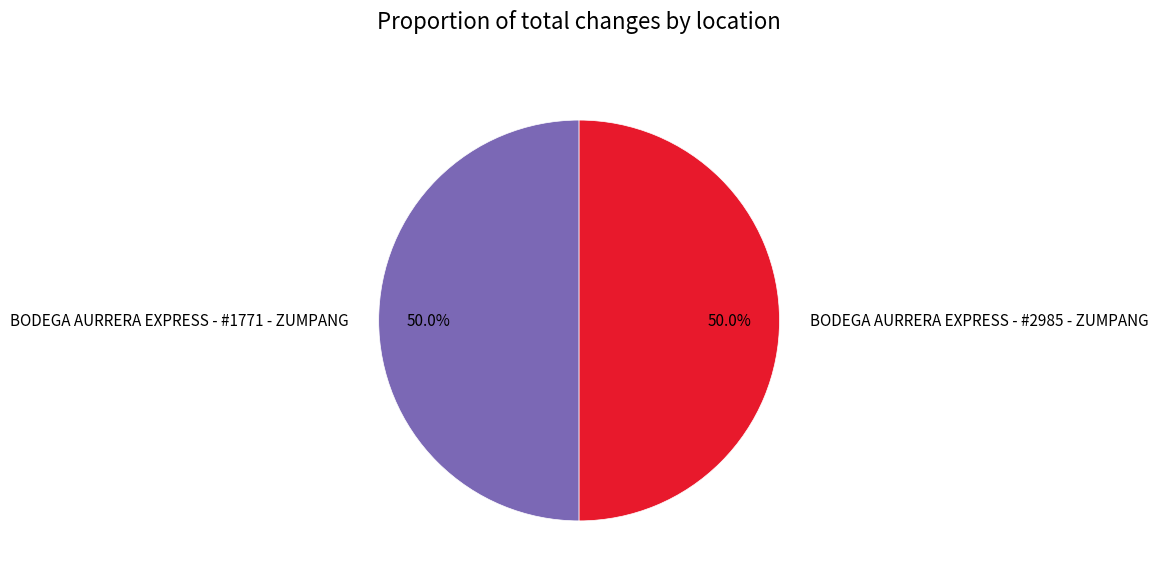

Is it true that BODEGA AURRERA EXPRESS - #1771 - ZUMPANG is 50% of the pie?

True